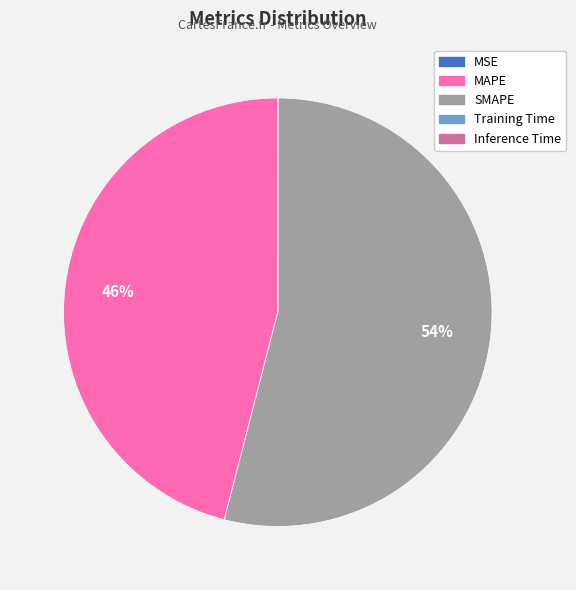

Is it true that MAPE is 35% of the pie?

False